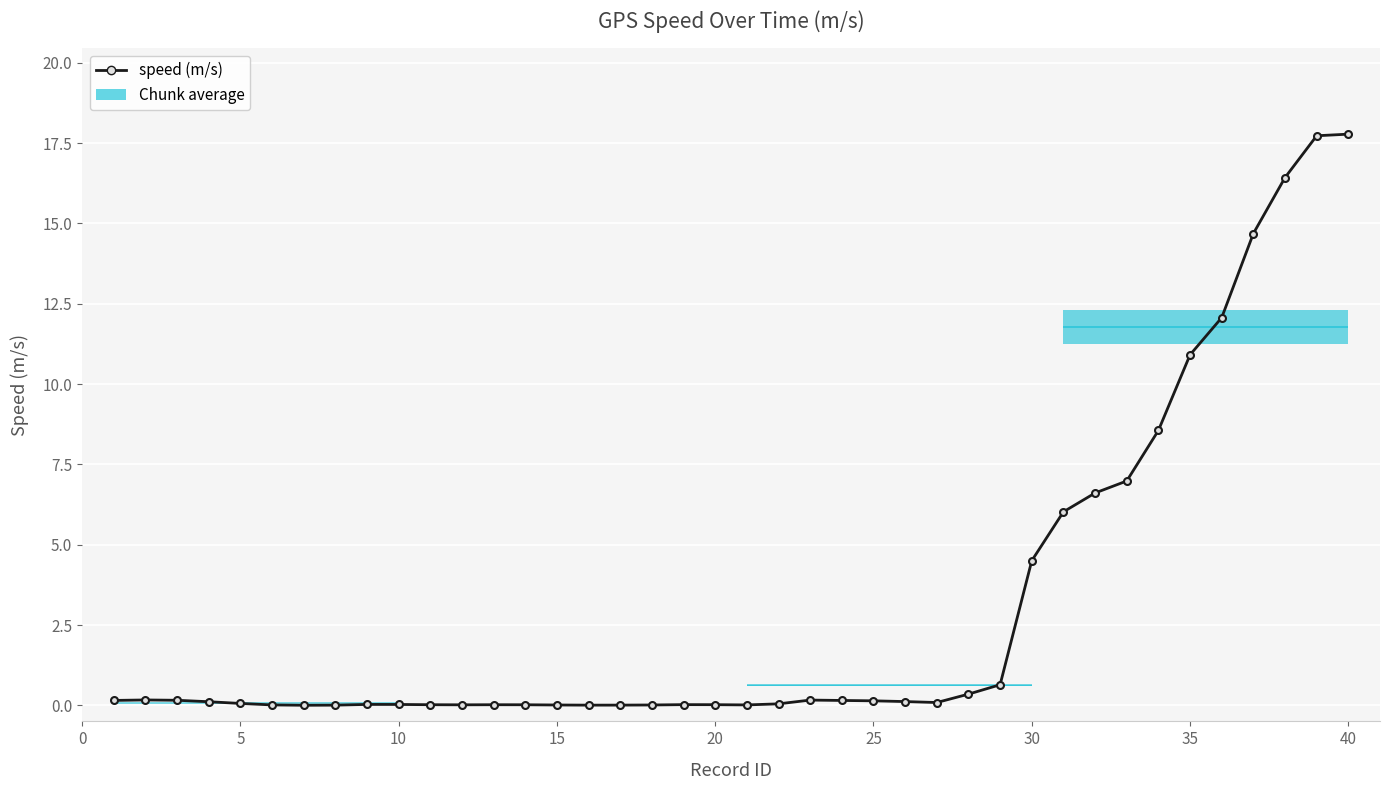

How many distinct data groups are displayed?

1